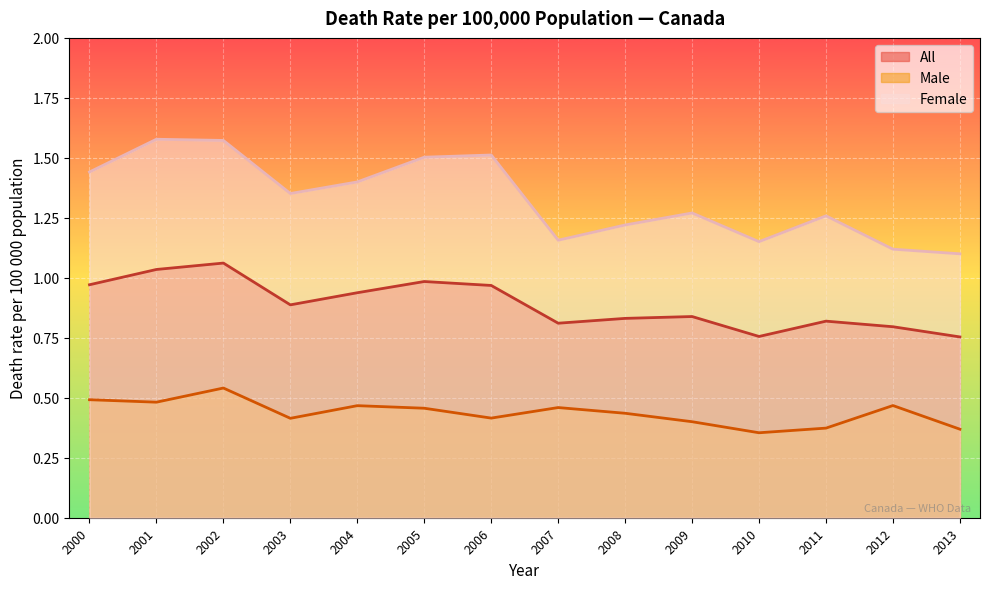

Is the value of All at 2010 greater than the value of Male at 2001?

Yes